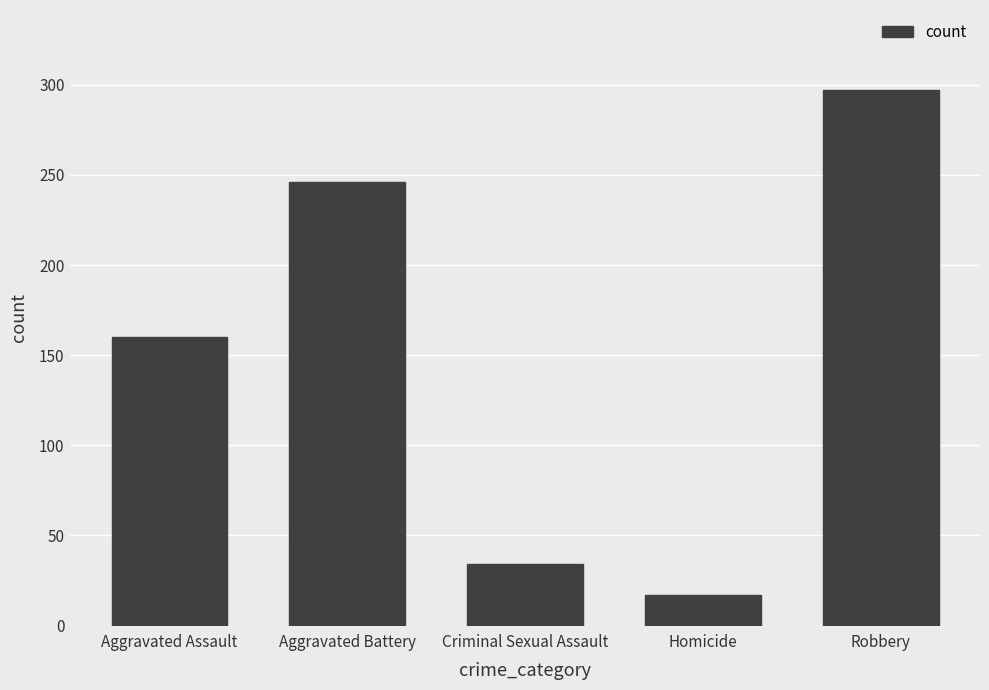

What is the sum of all values?

754